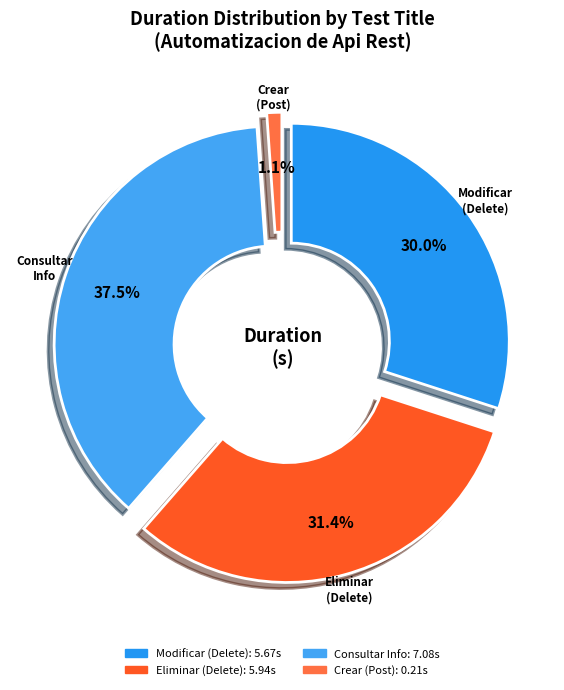

How much of the chart is everything except Eliminar un usuario con Metodo Delete?

68.6%